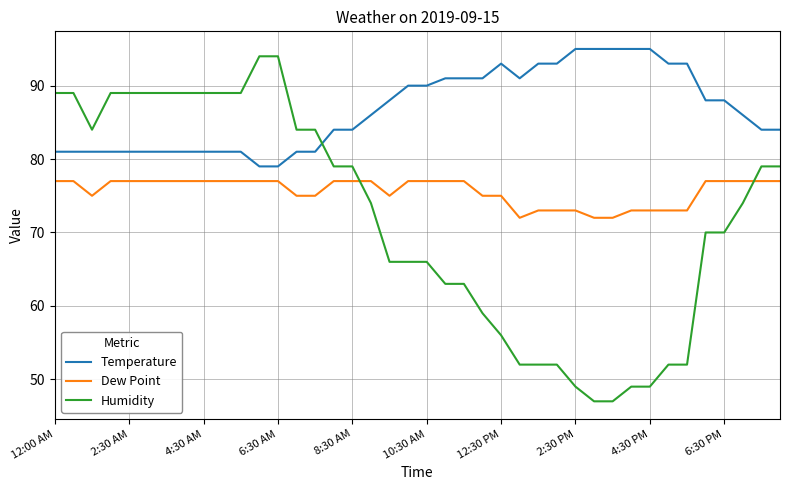

What is the difference between the maximum and minimum values in the Temperature series?

16